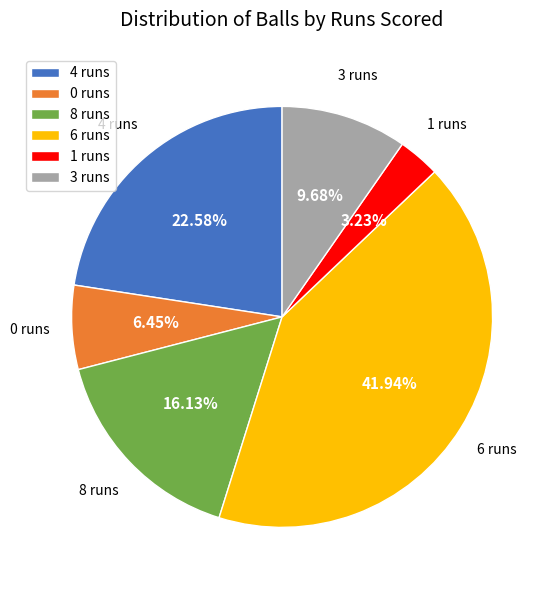

What is the ratio of the value at 4 to the value at 1?

7.0